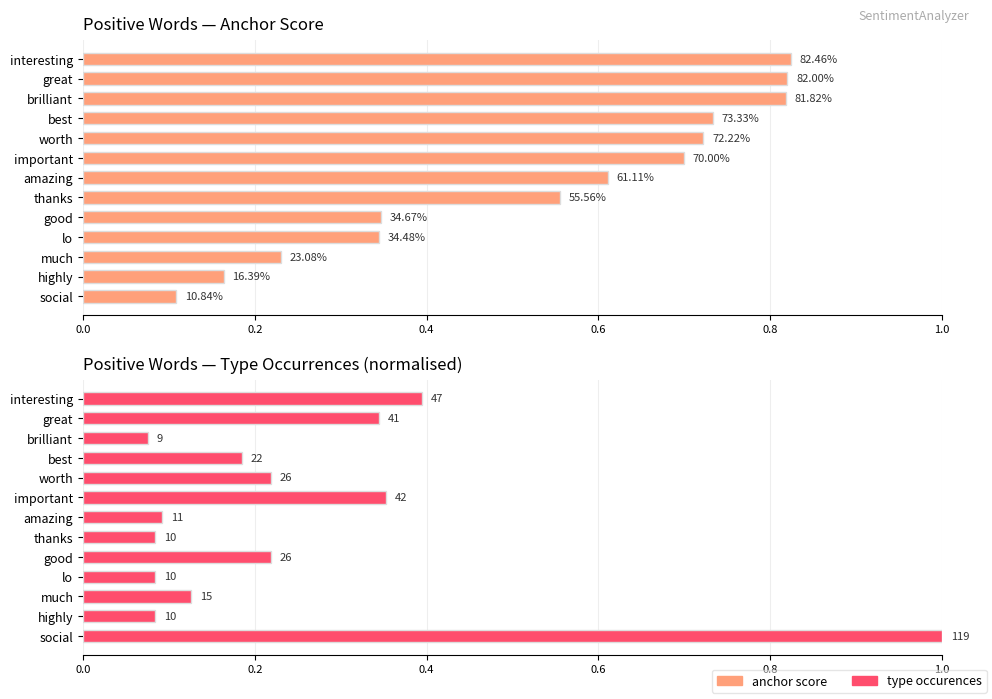

What is the value of the anchor score bar at the 8th from the left?

0.6